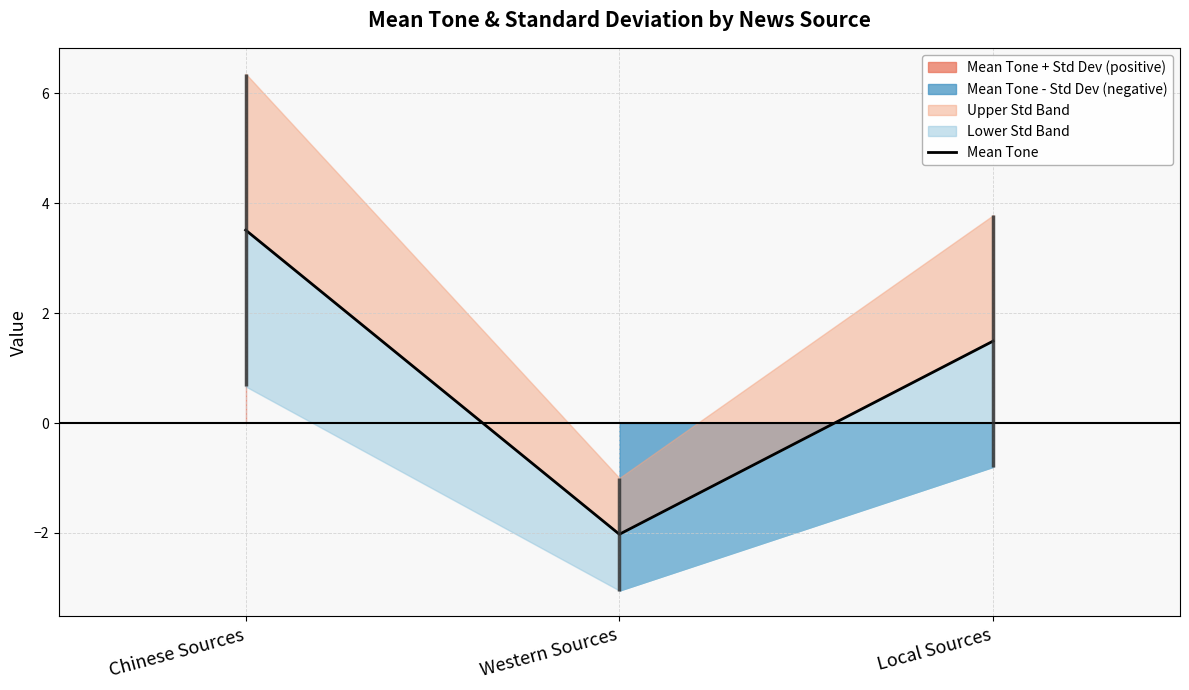

What is the value of the 2nd point from the left?

-2.0